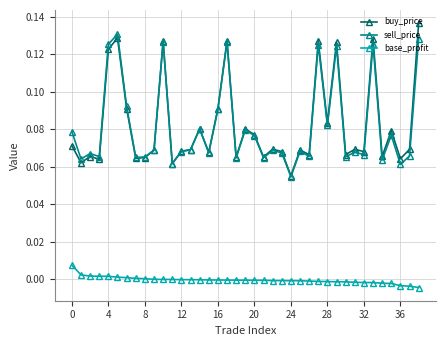

True or false: base_profit and sell_price intersect in this chart.

False